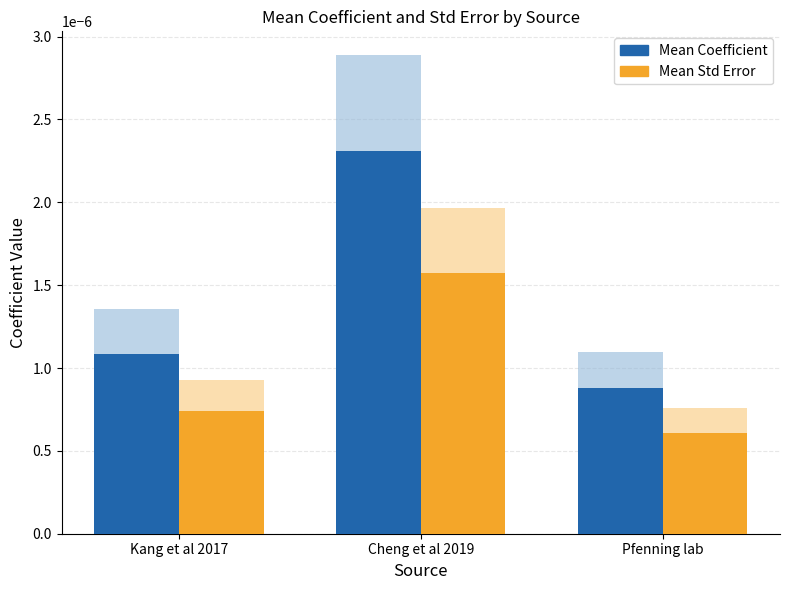

Is it true that Mean Coefficient equals 0.0 at Cheng et al 2019?

False